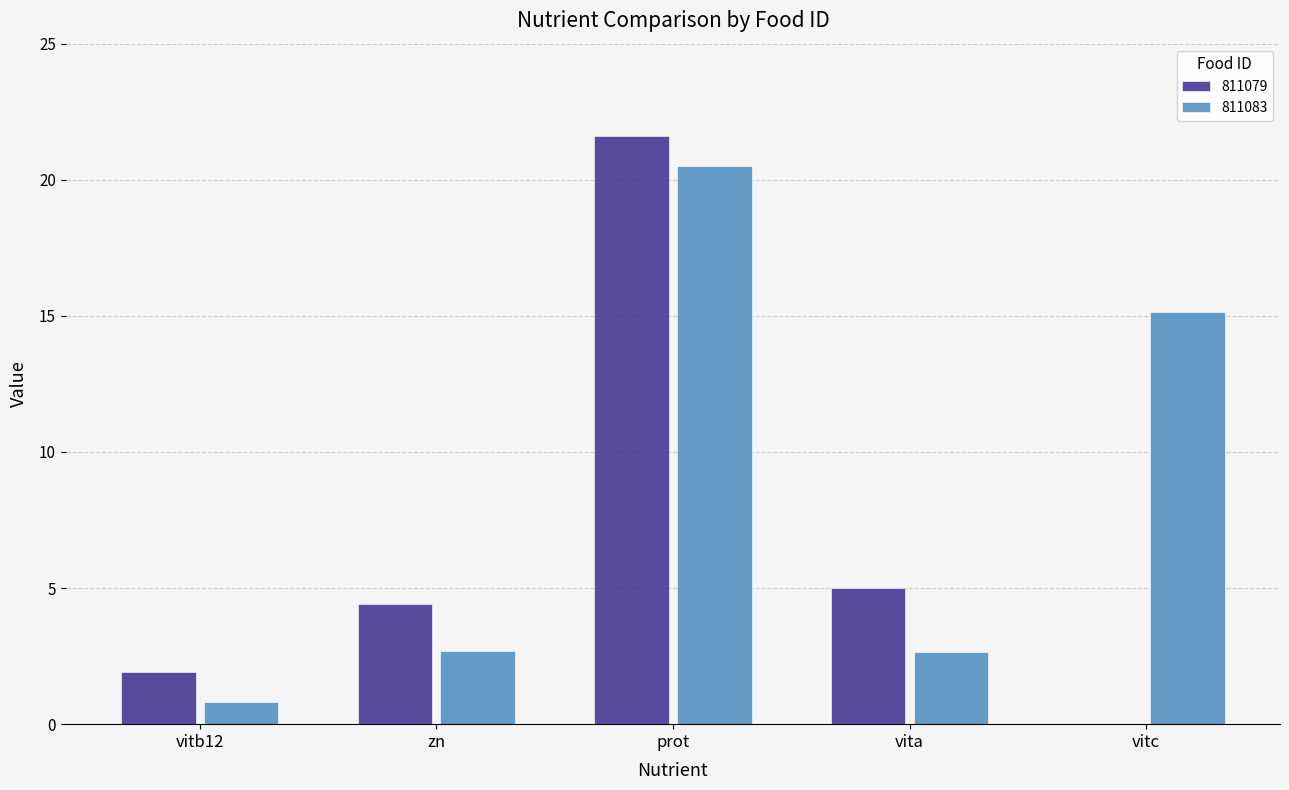

What is the sum of the 811079 values at vita and vitc?

5.0